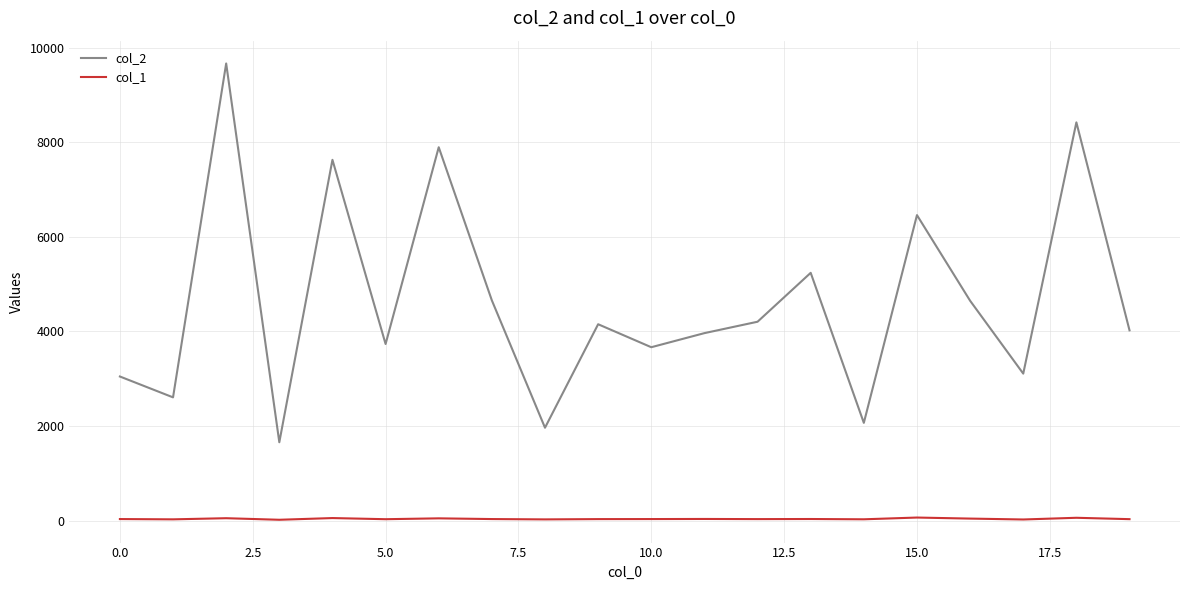

True or false: col_2 and col_1 cross at least once.

False